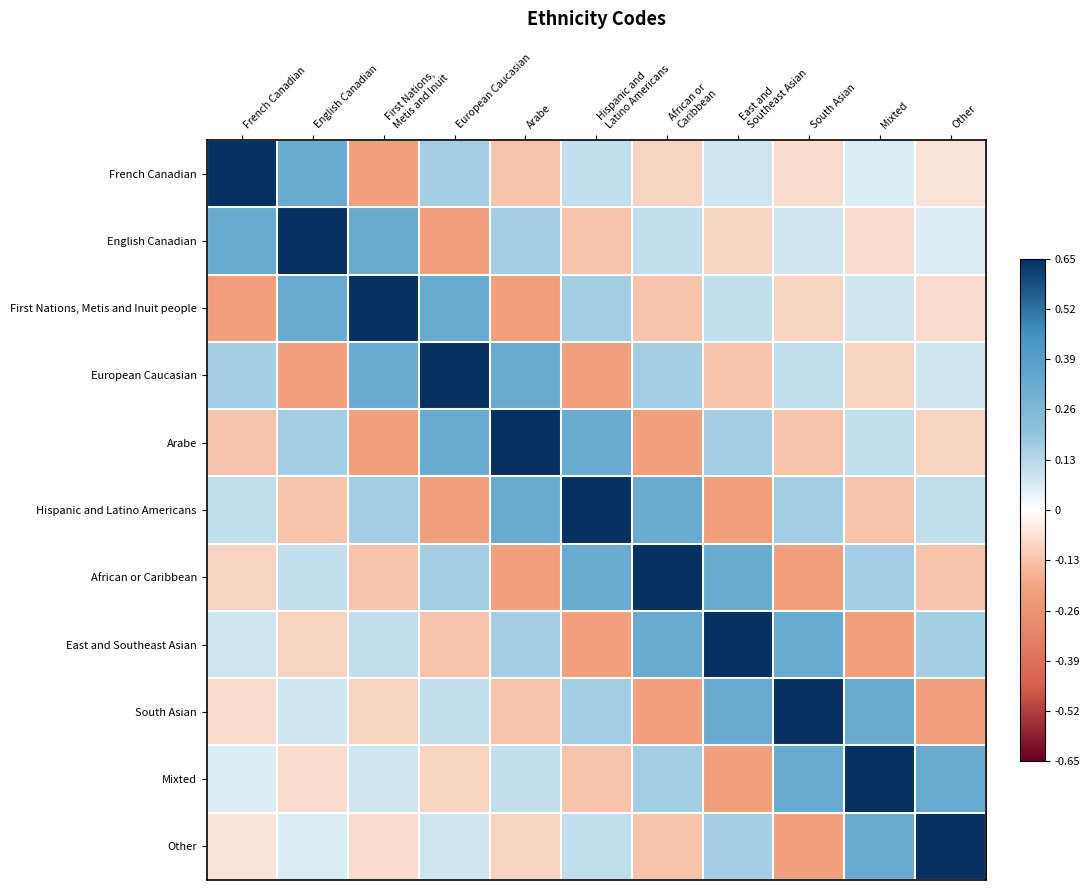

What is the minimum value shown in the chart?

-0.2